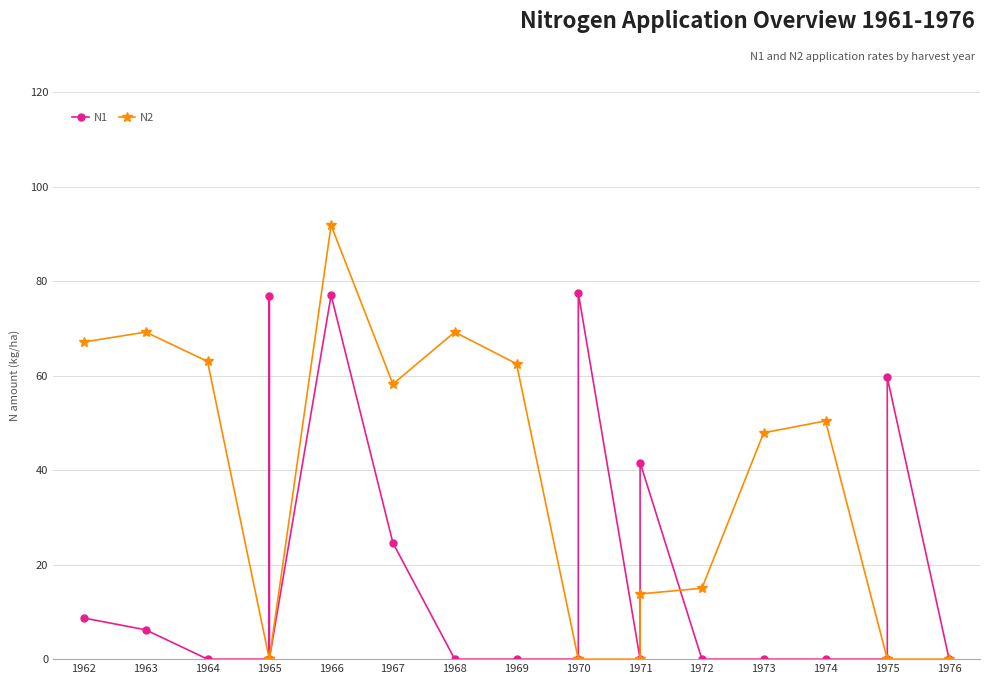

At which category does N2 reach its first local peak?

1963